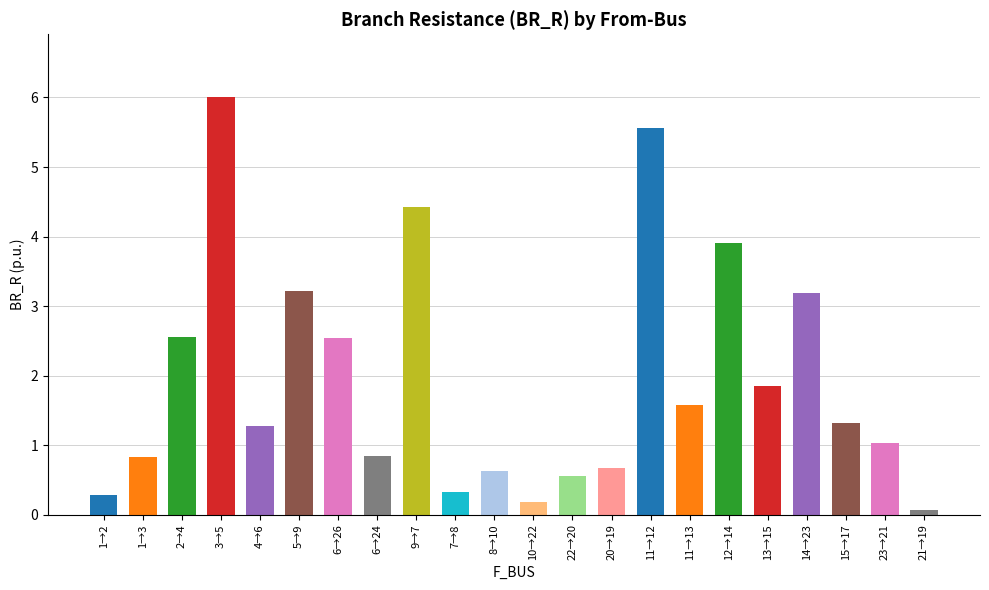

What is the average value?

1.9